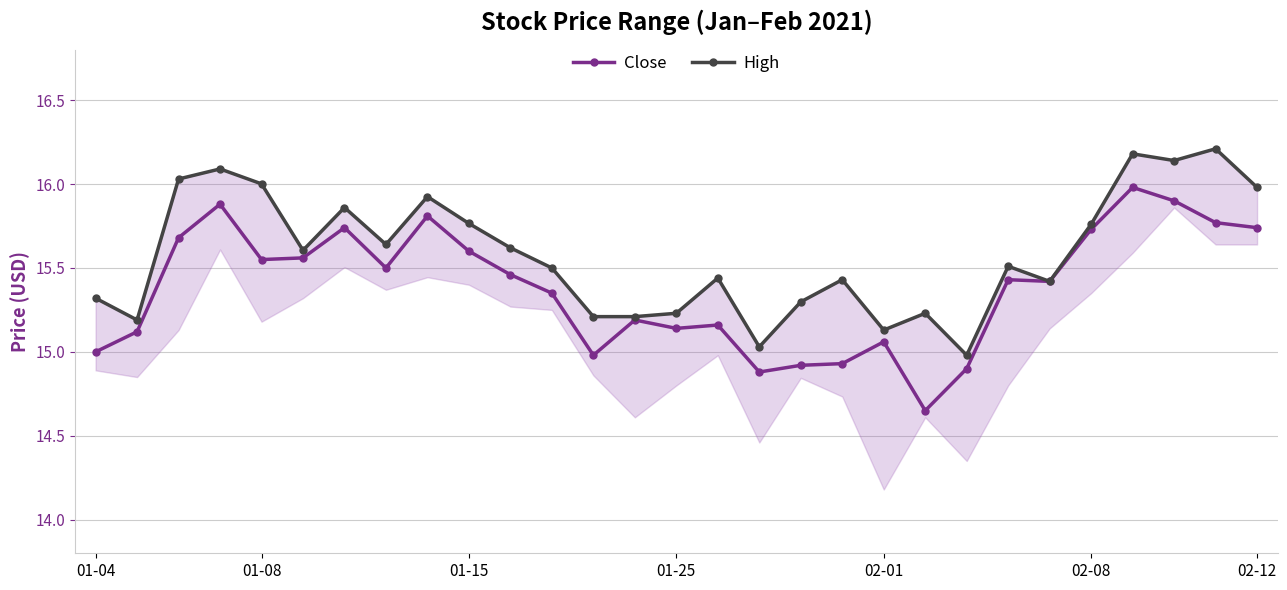

What is the difference between the maximum and minimum values in the High series?

1.2